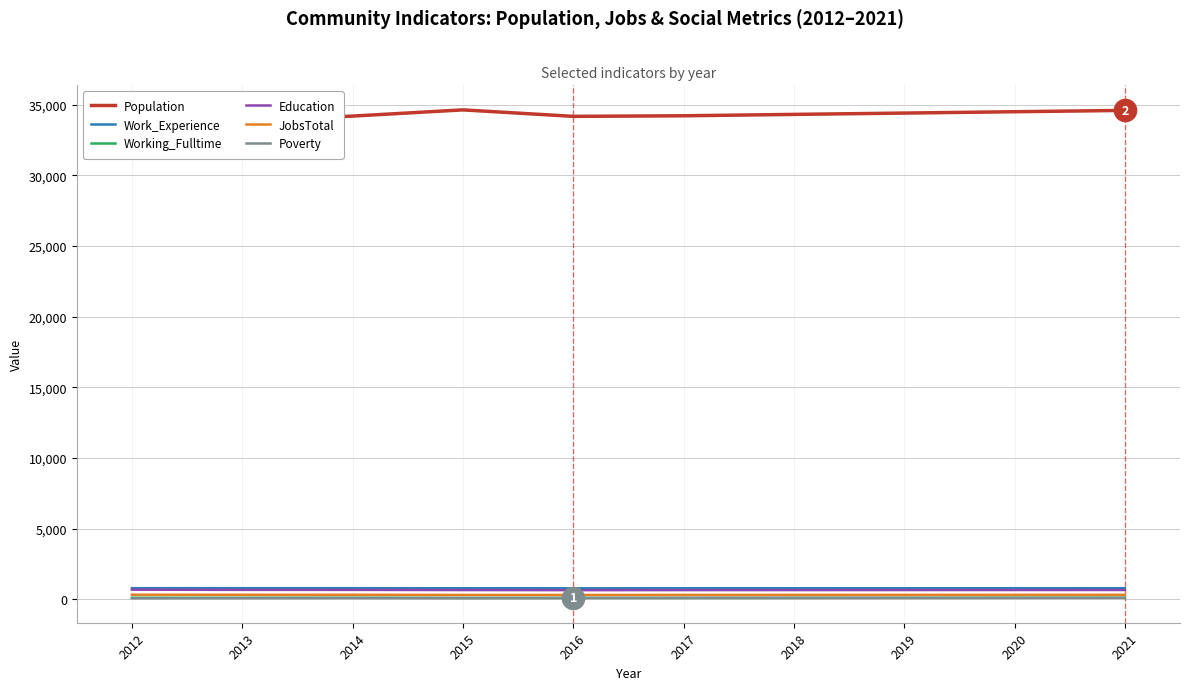

What is the value of the Working_Fulltime point at the 10th from the left?

105